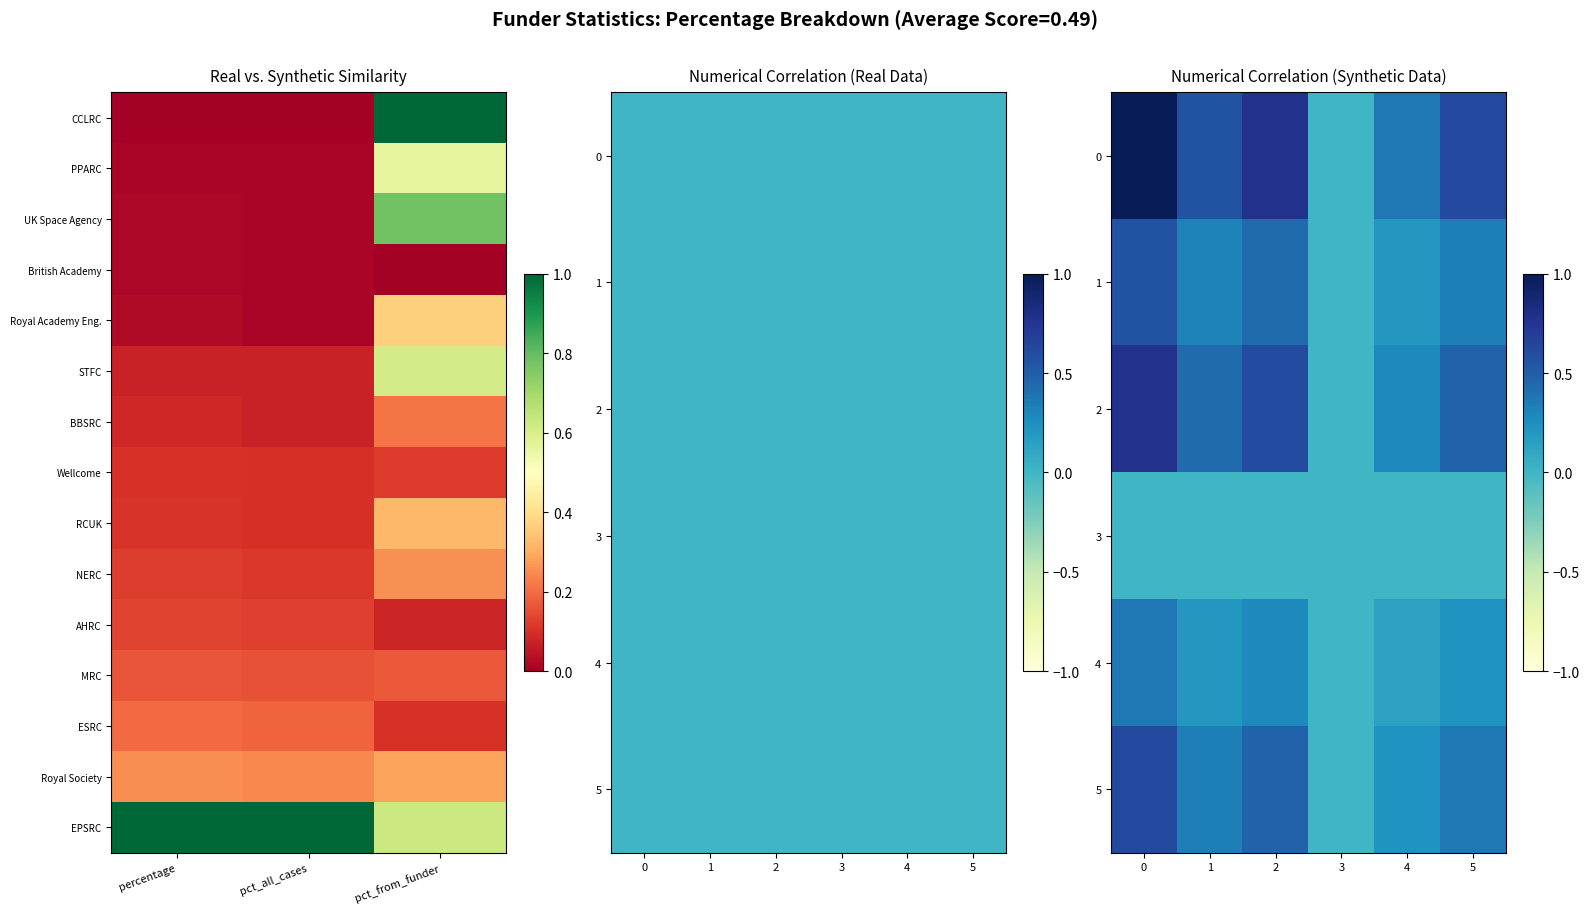

Where is BBSRC nearest to the value 0?

pct_all_cases